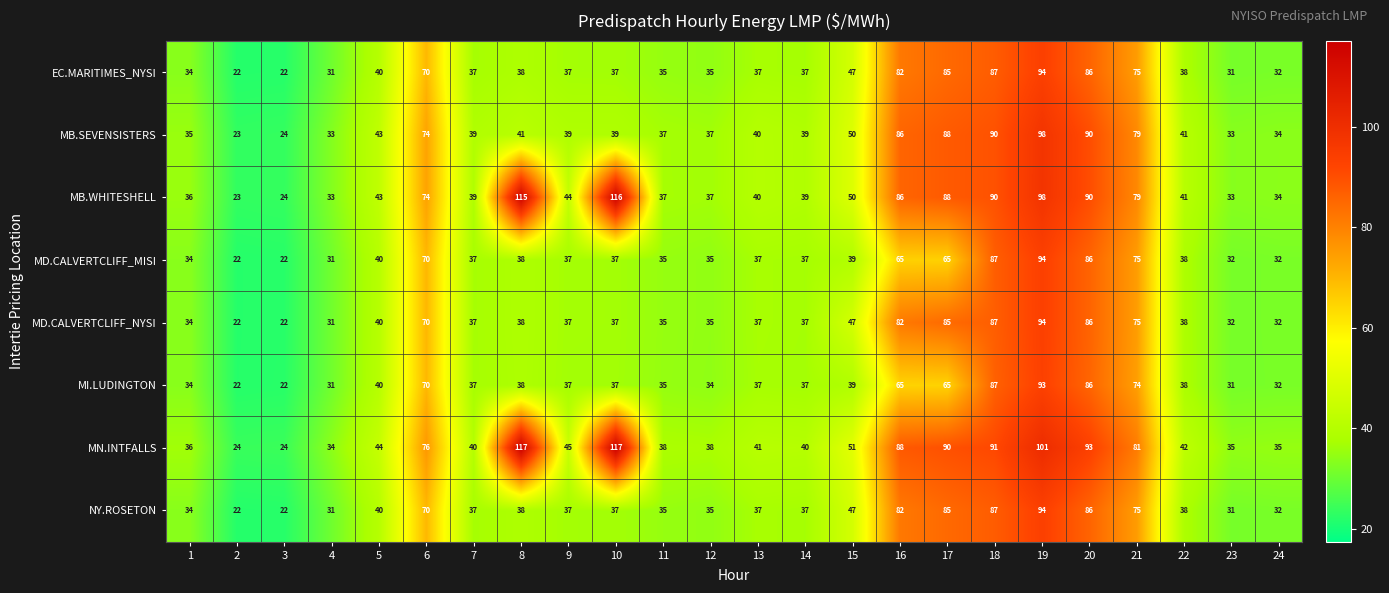

At which category is the sum across all series the highest?

19